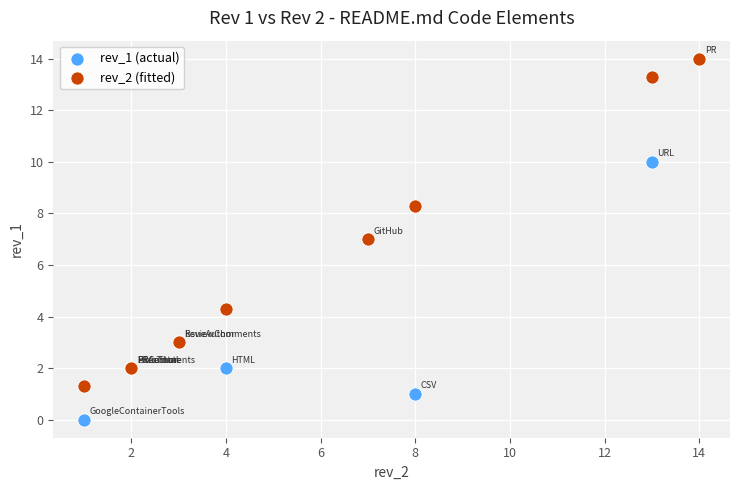

What are all the series names shown in the legend?

rev_1 (actual), rev_2 (fitted)